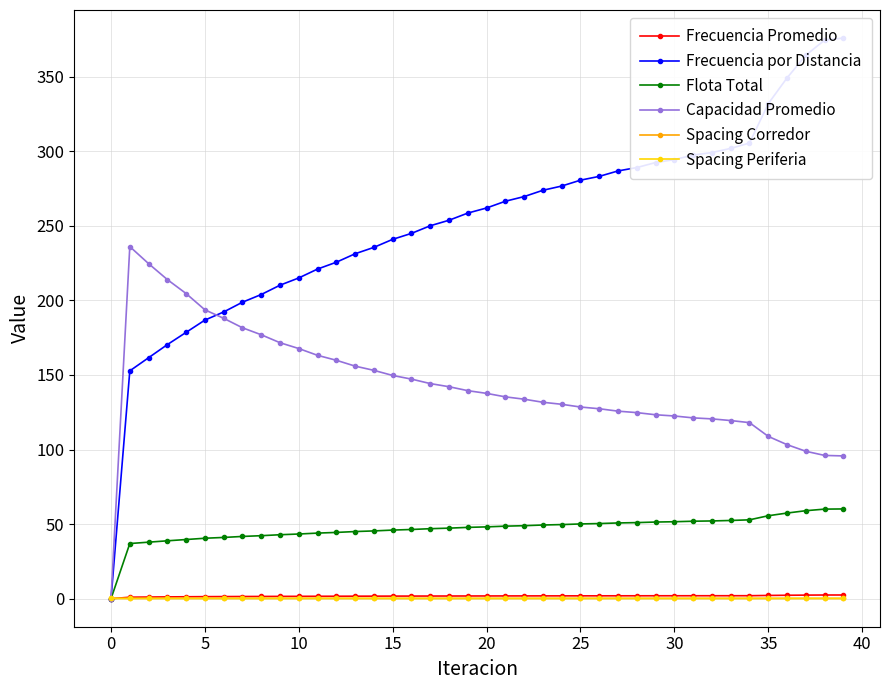

What is the highest value of the Capacidad Promedio series?

236.0